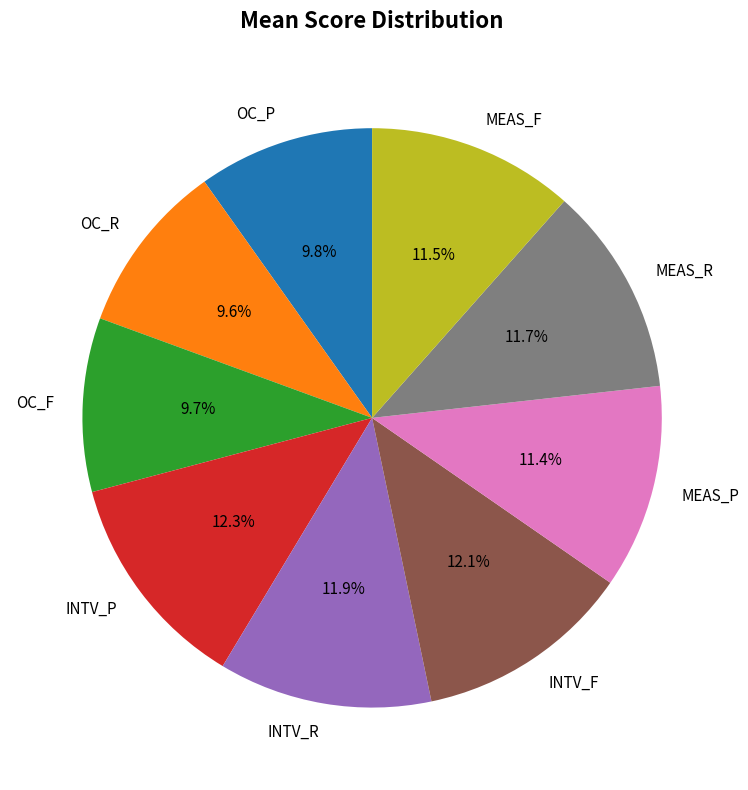

Between MEAS_P and OC_P, which is larger?

MEAS_P